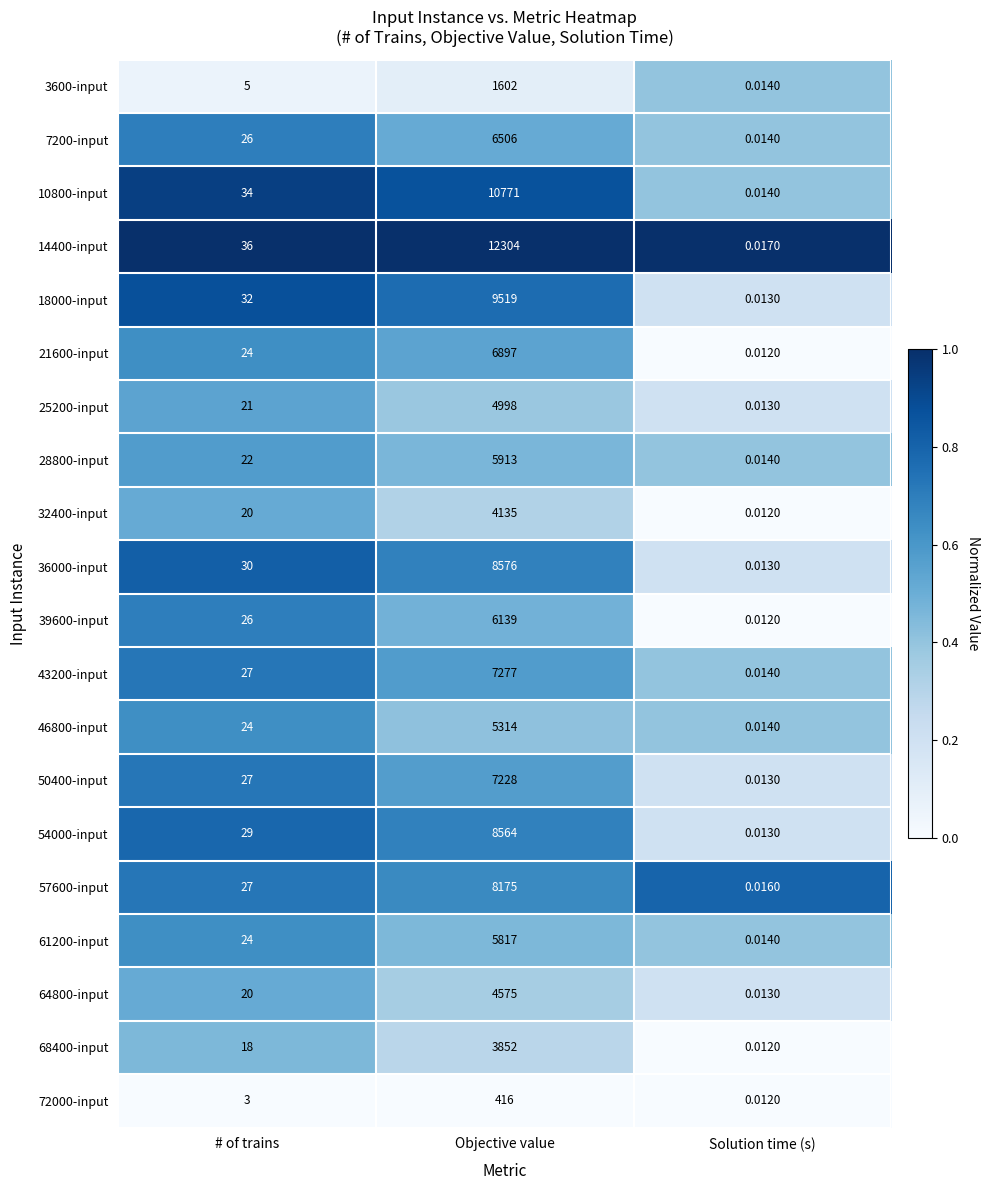

What is the maximum value shown in the chart?

12304.0